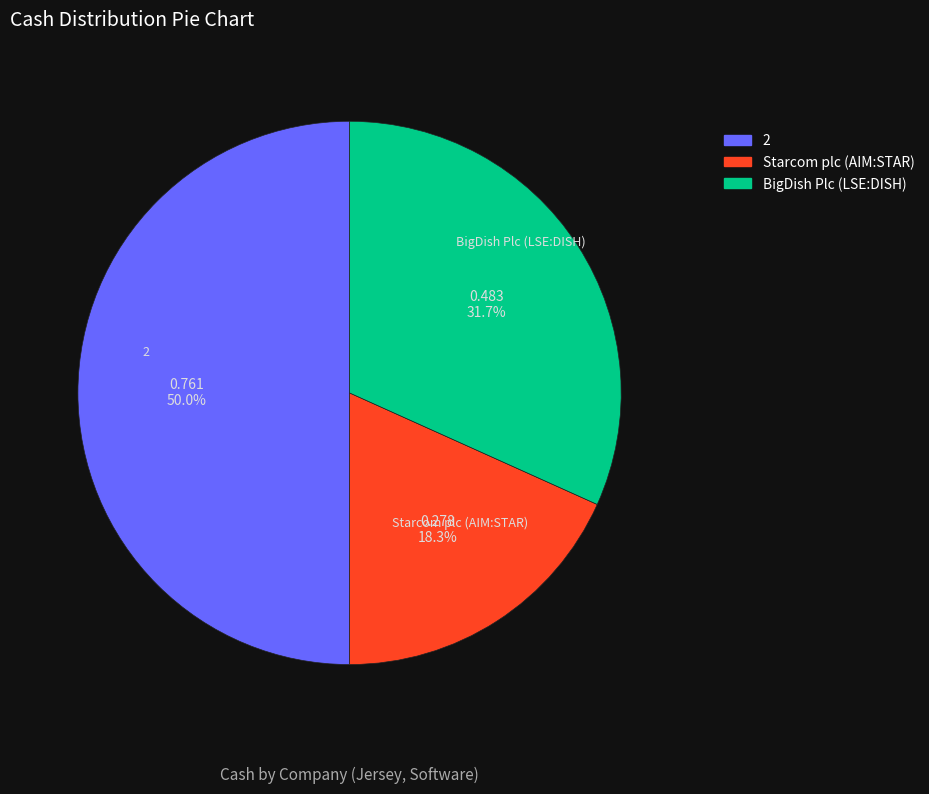

Rank the categories by value from highest to lowest.

2, BigDish Plc (LSE:DISH), Starcom plc (AIM:STAR)